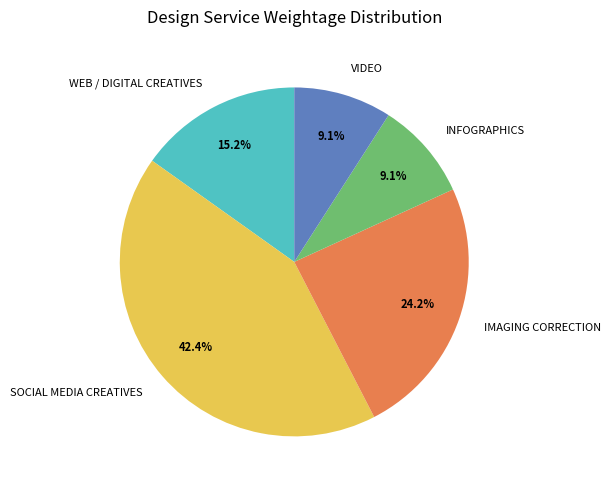

Does SOCIAL MEDIA CREATIVES represent more than half of the total?

No